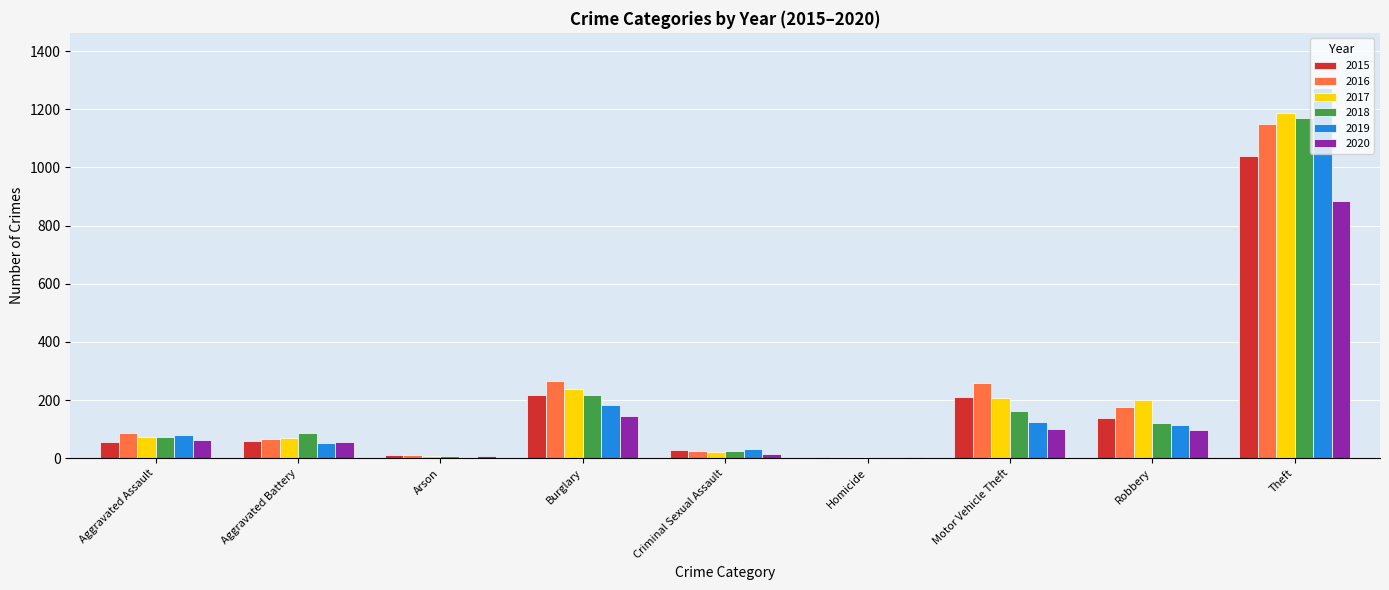

What is the highest value of the 2019 series?

1272